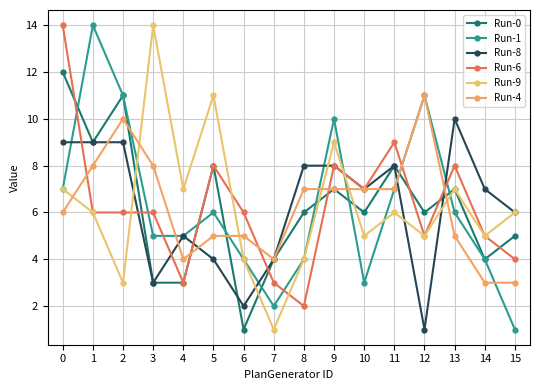

Is this an area chart (filled region under the line)?

No